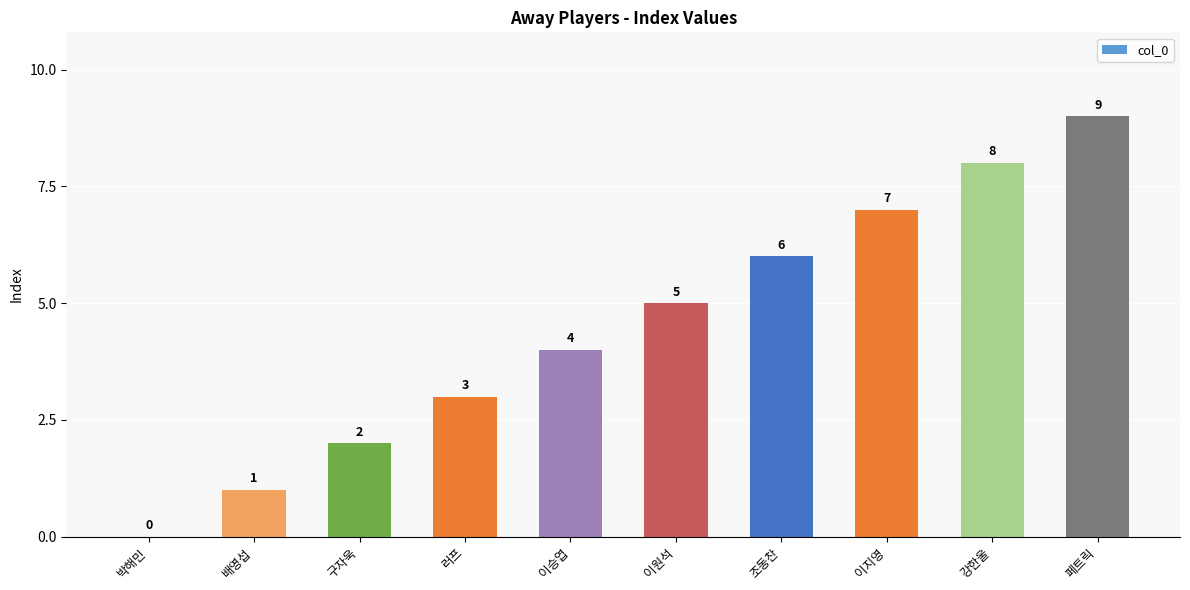

The chart shows a value of 0 at 박해민. True or false?

True